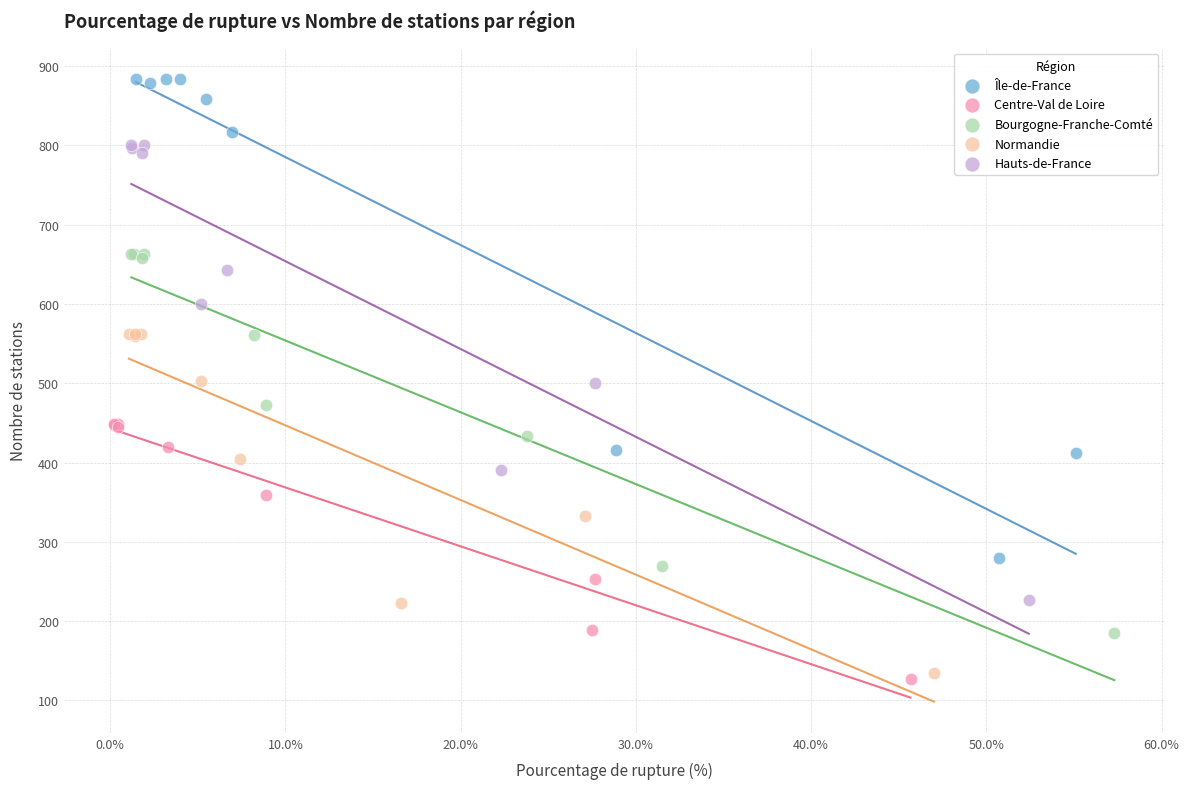

Which series has the largest Y range (max minus min)?

Île-de-France